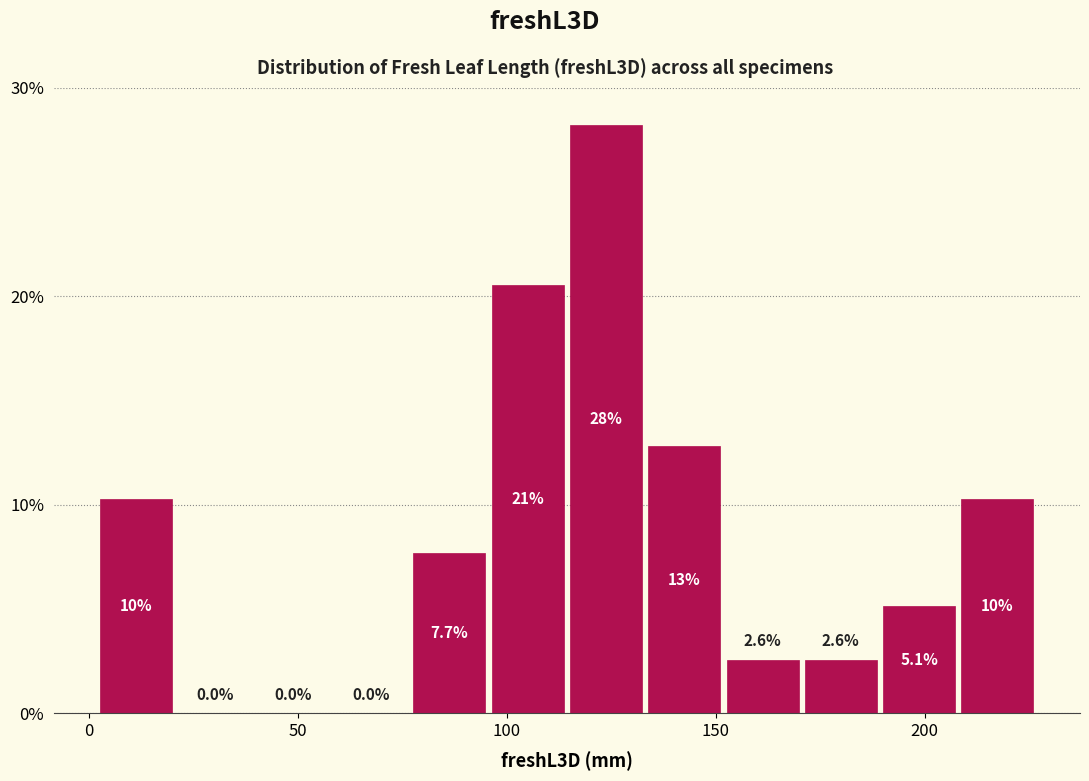

Read against the x-axis, roughly where is the centre of the tallest bar?

125